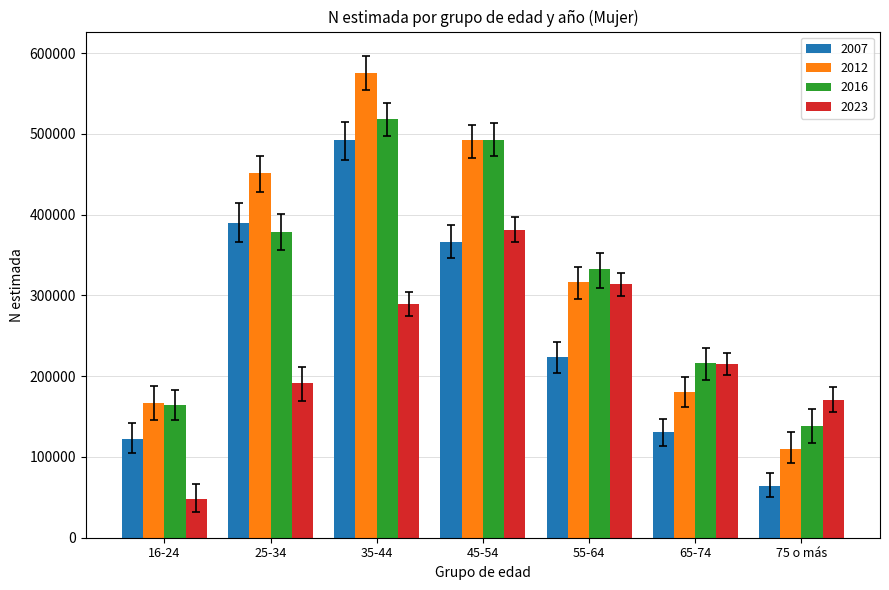

Is it true that 2007 equals 64572 at 75 o más?

True